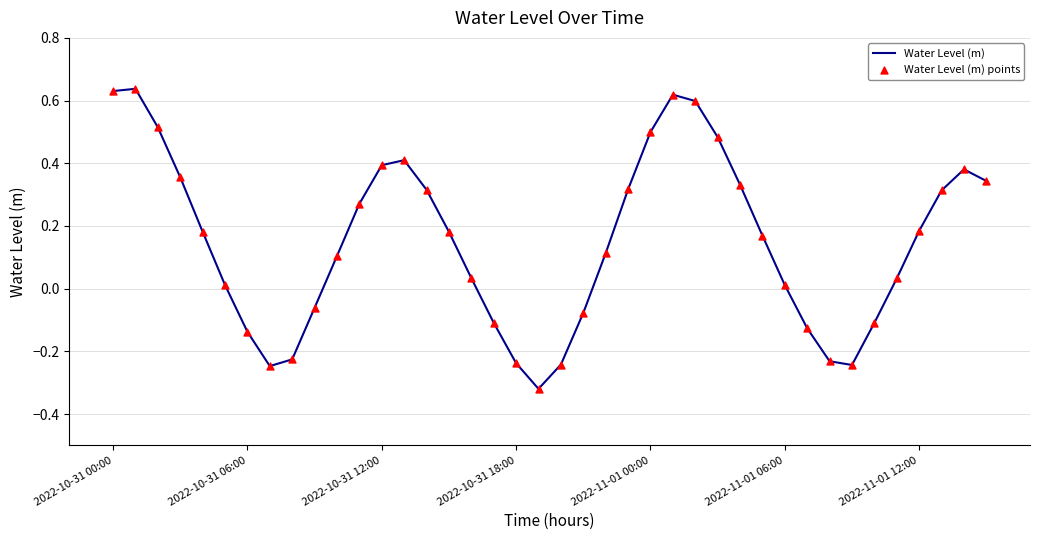

What is the difference between the maximum and minimum values?

1.0